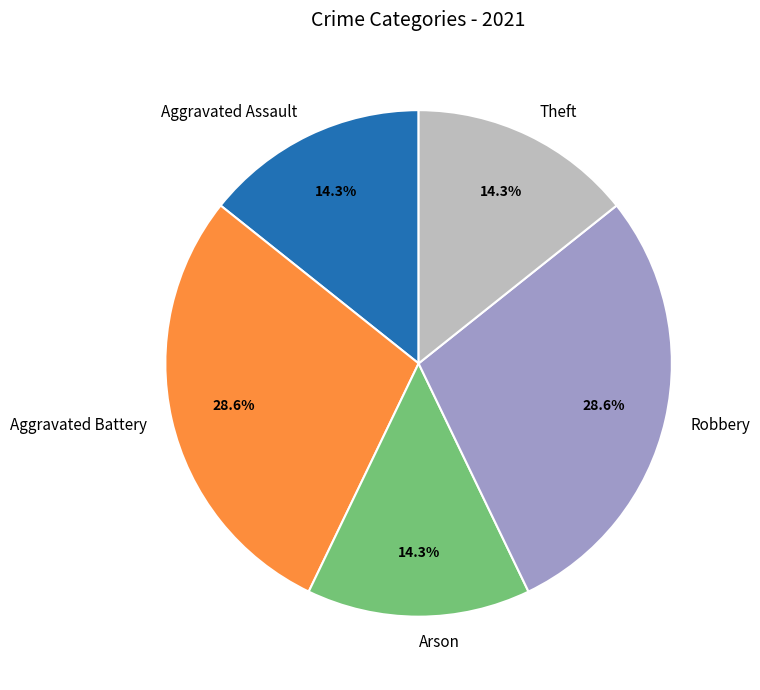

Is Robbery the majority of the pie?

No